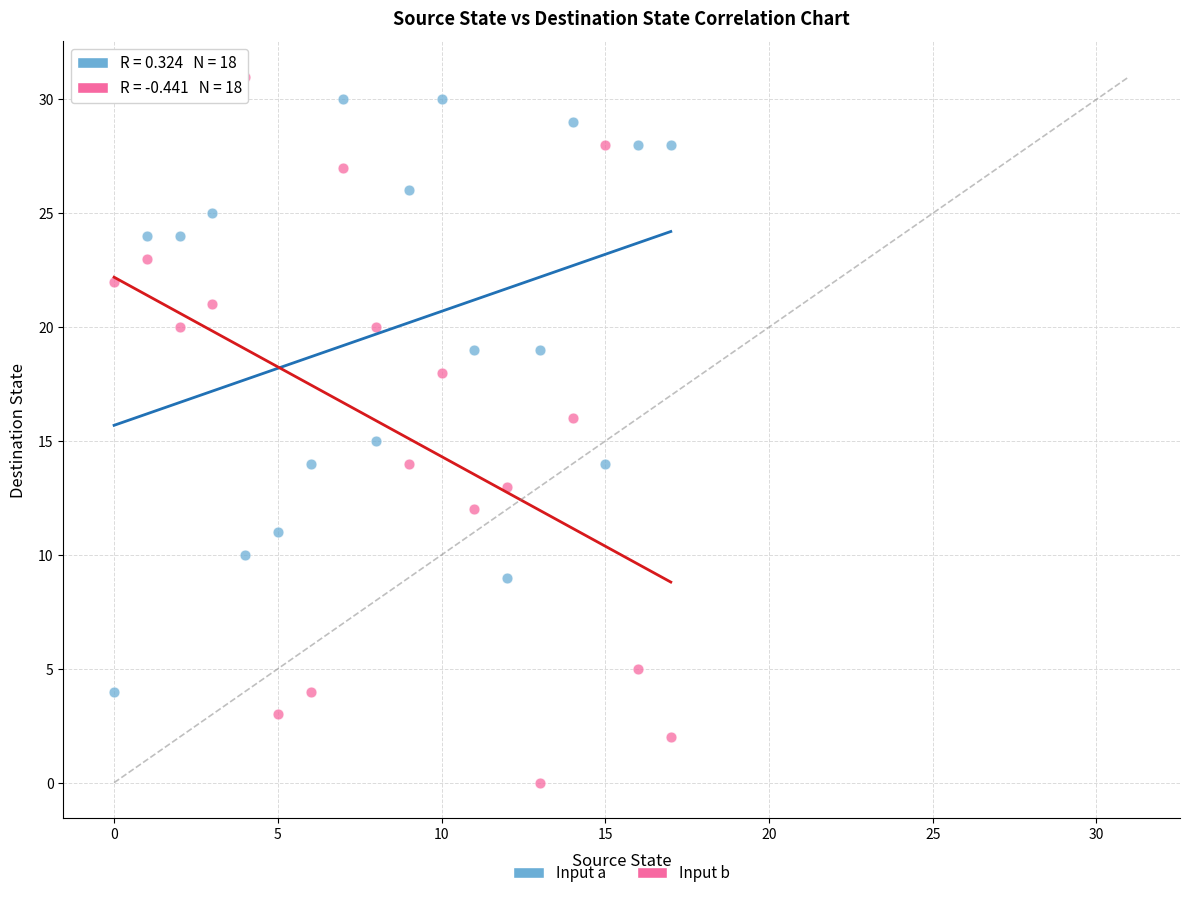

Which series has the largest Y range (max minus min)?

Input b